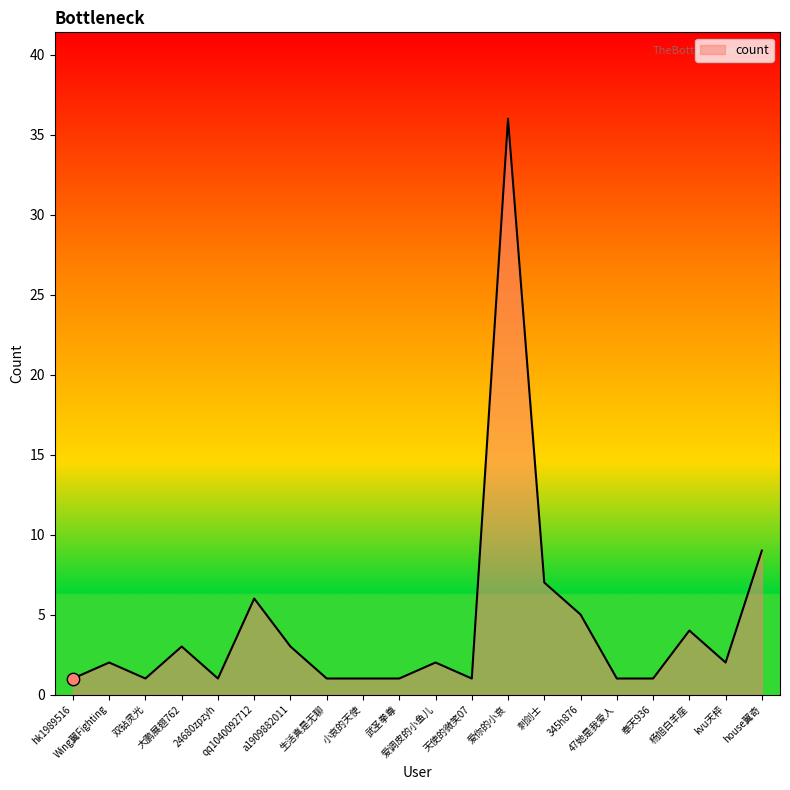

What is the change in value from qq1040092712 to 小哀的天使?

-5